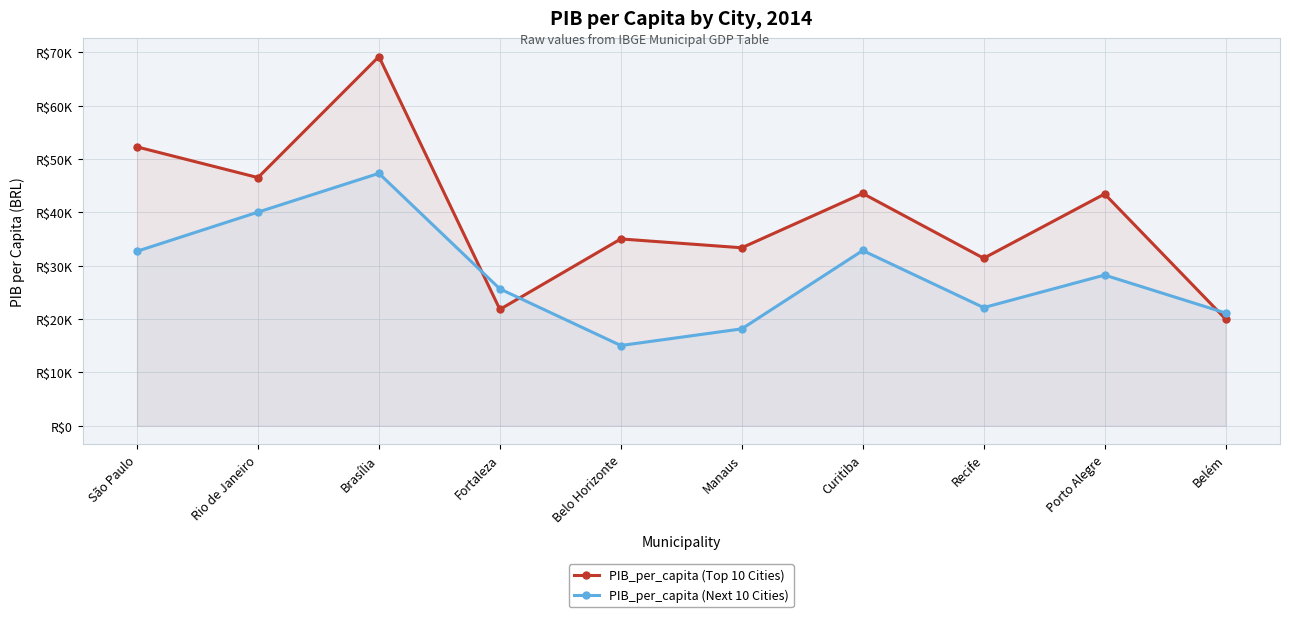

In PIB_per_capita (Next 10 Cities), how many points are higher than both neighbors (excluding endpoints)?

3